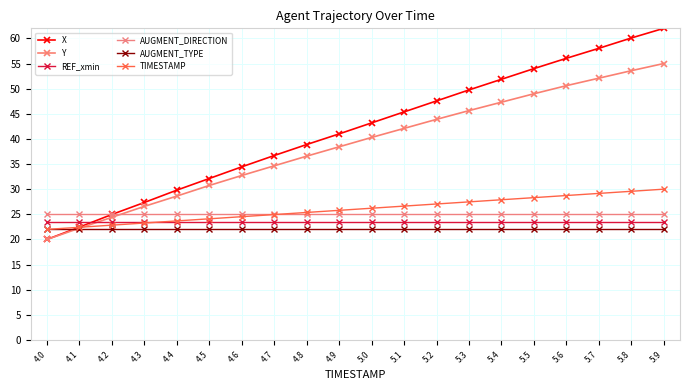

What is the total value across all series at 4.2?

142.8